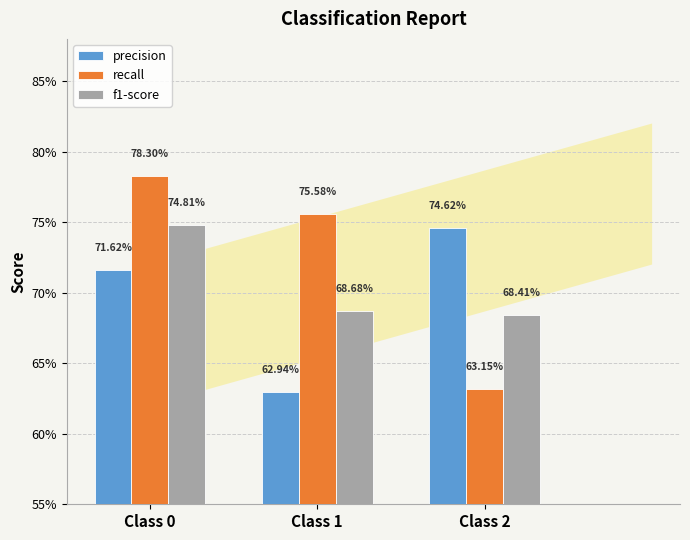

Does the chart contain any negative values?

No